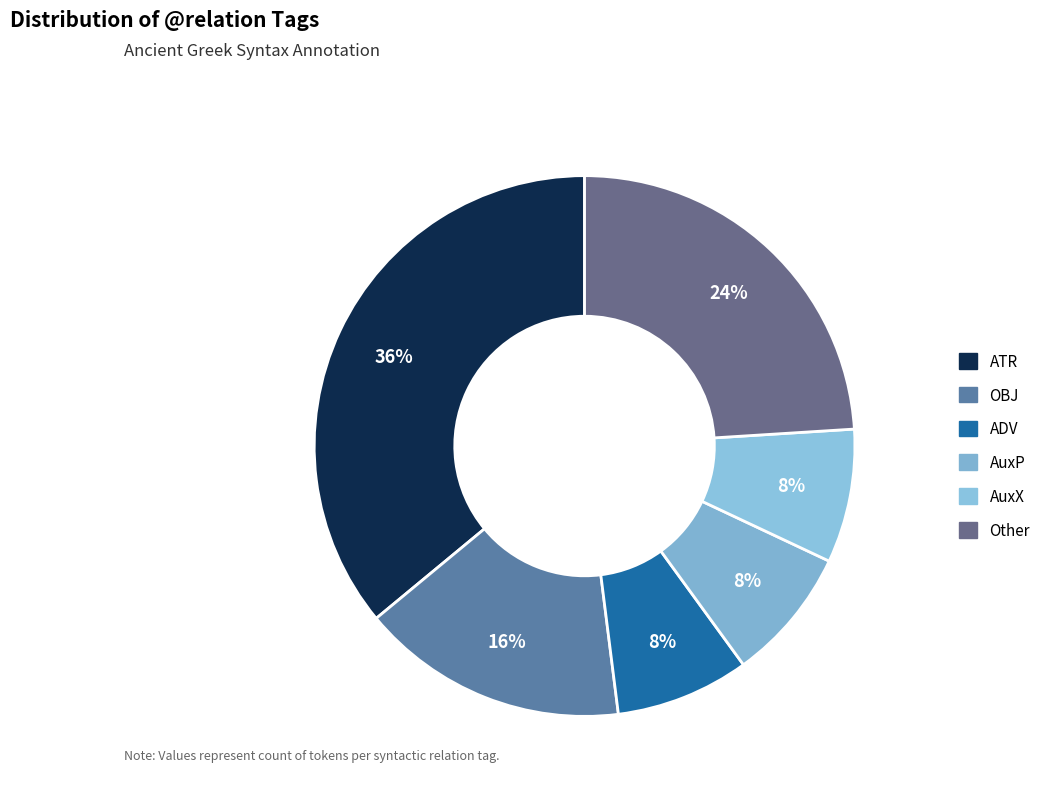

Count the number of slices in the pie.

6